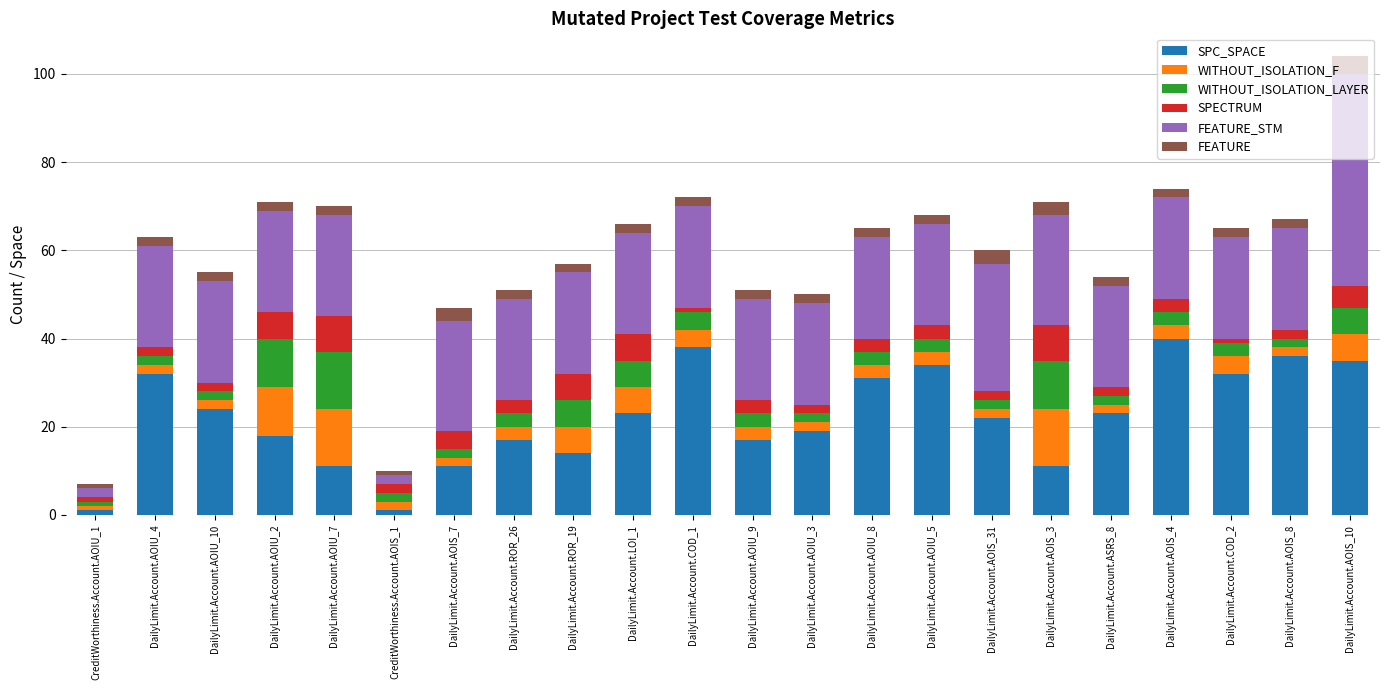

How many bars are there in total?

22